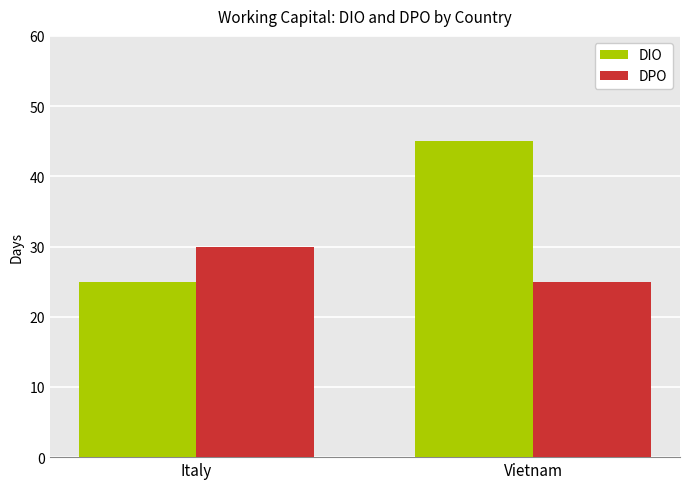

Reading right to left, transcribe all the data shown in this chart.

DIO: 45	25
DPO: 25	30